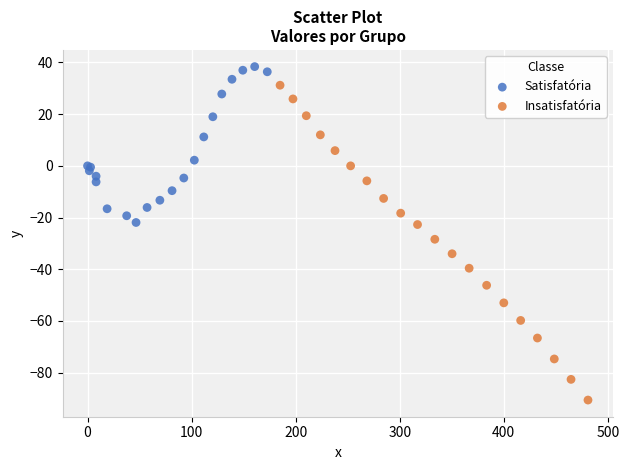

Which series has the largest Y range (max minus min)?

Insatisfatória